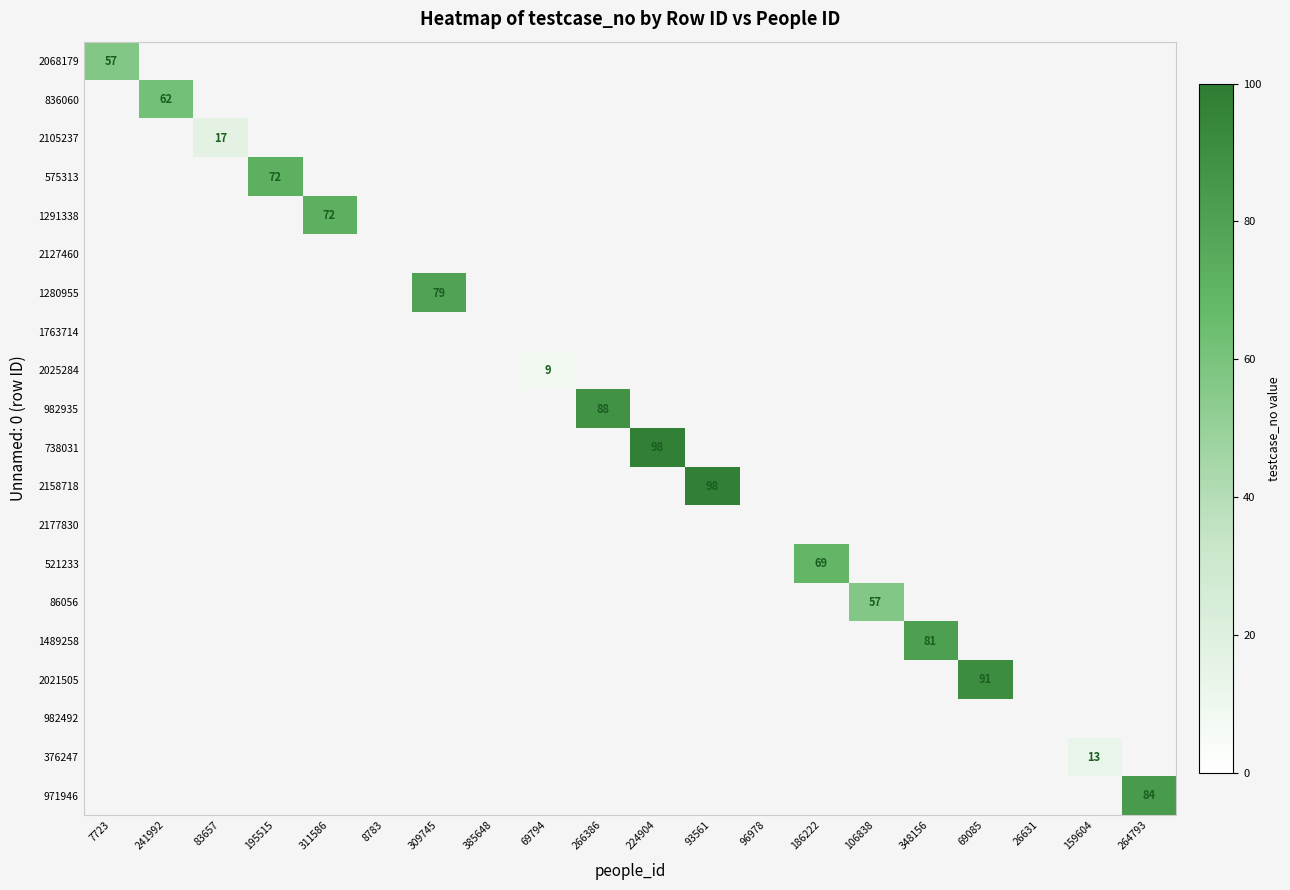

At which category is the sum across all series the highest?

224904